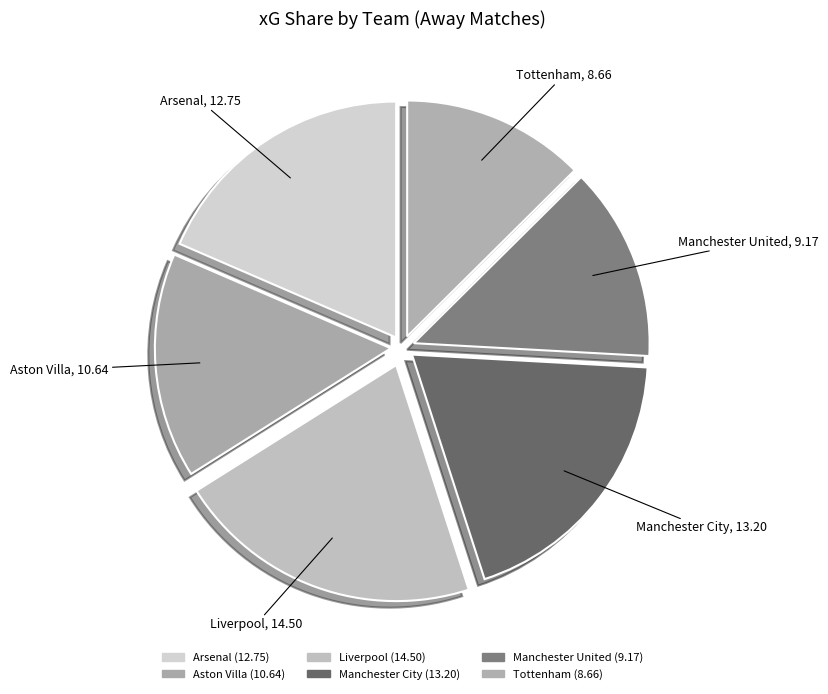

Which slice is the largest?

Liverpool